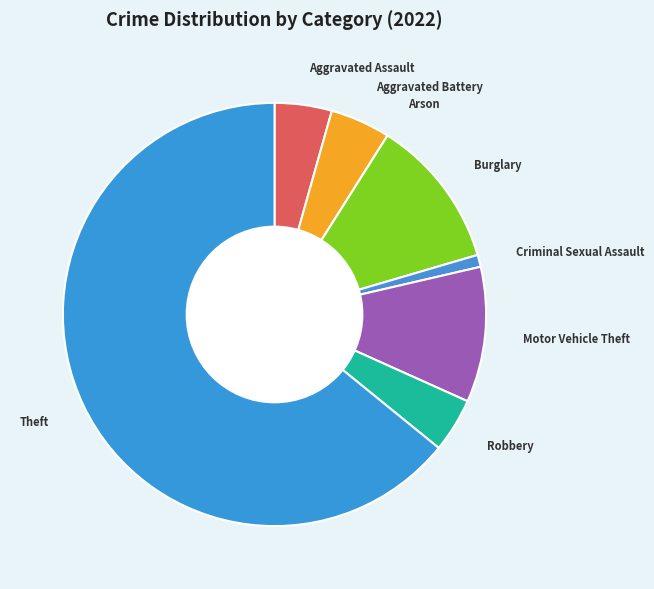

True or false: Aggravated Assault accounts for 4% of the total.

True